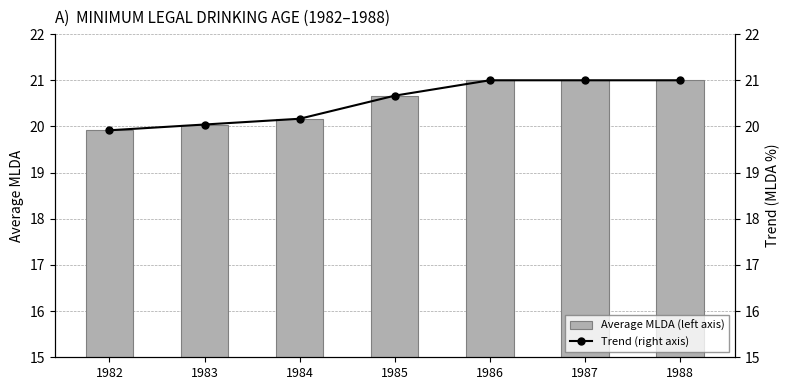

What is the average value of the Average MLDA (left axis) series?

20.5